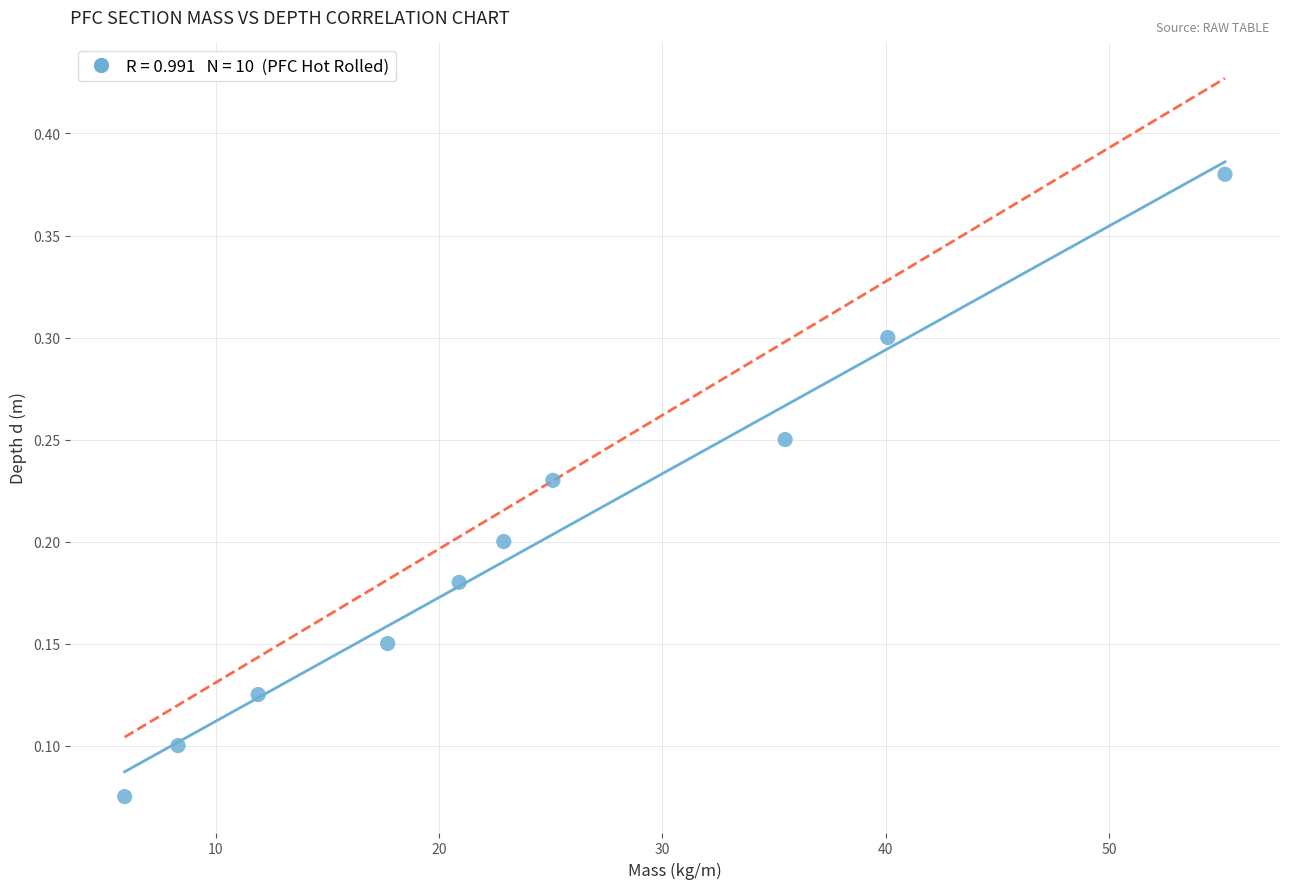

What is the average X value?

24.4